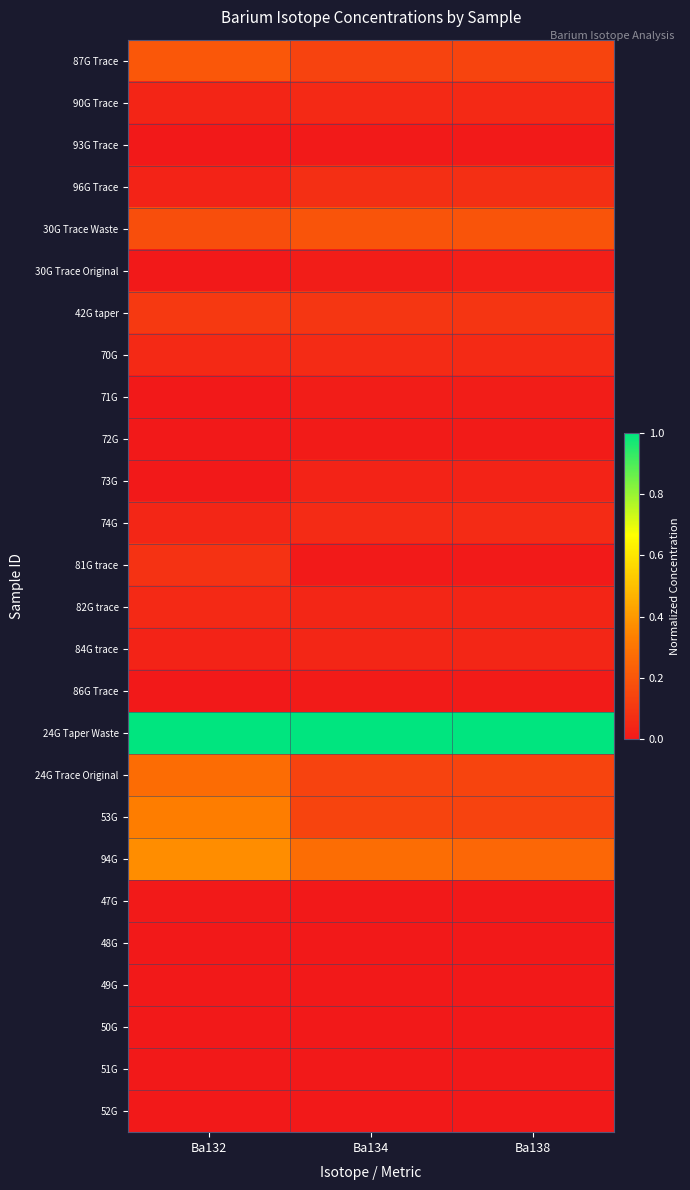

Reading left to right, transcribe all the data shown in this chart.

87G Trace: Ba132=0.2	Ba134=0.1	Ba138=0.1
90G Trace: Ba132=0.0	Ba134=0.1	Ba138=0.1
93G Trace: Ba132=0.0	Ba134=0.0	Ba138=0.0
96G Trace: Ba132=0.0	Ba134=0.1	Ba138=0.1
30G Trace Waste: Ba132=0.2	Ba134=0.2	Ba138=0.2
30G Trace Original: Ba132=0.0	Ba134=0.0	Ba138=0.0
42G taper: Ba132=0.1	Ba134=0.1	Ba138=0.1
70G: Ba132=0.1	Ba134=0.1	Ba138=0.1
71G: Ba132=0.0	Ba134=0.0	Ba138=0.0
72G: Ba132=0.0	Ba134=0.0	Ba138=0.0
73G: Ba132=0.0	Ba134=0.0	Ba138=0.0
74G: Ba132=0.0	Ba134=0.1	Ba138=0.1
81G trace: Ba132=0.1	Ba134=0.0	Ba138=0.0
82G trace: Ba132=0.1	Ba134=0.0	Ba138=0.0
84G trace: Ba132=0.0	Ba134=0.0	Ba138=0.0
86G Trace: Ba132=0.0	Ba134=0.0	Ba138=0.0
24G Taper Waste: Ba132=1.0	Ba134=1.0	Ba138=1.0
24G Trace Original: Ba132=0.3	Ba134=0.1	Ba138=0.1
53G: Ba132=0.3	Ba134=0.1	Ba138=0.1
94G: Ba132=0.4	Ba134=0.3	Ba138=0.3
47G: Ba132=0.0	Ba134=0.0	Ba138=0.0
48G: Ba132=0.0	Ba134=0.0	Ba138=0.0
49G: Ba132=0.0	Ba134=0.0	Ba138=0.0
50G: Ba132=0.0	Ba134=0.0	Ba138=0.0
51G: Ba132=0.0	Ba134=0.0	Ba138=0.0
52G: Ba132=0.0	Ba134=0.0	Ba138=0.0